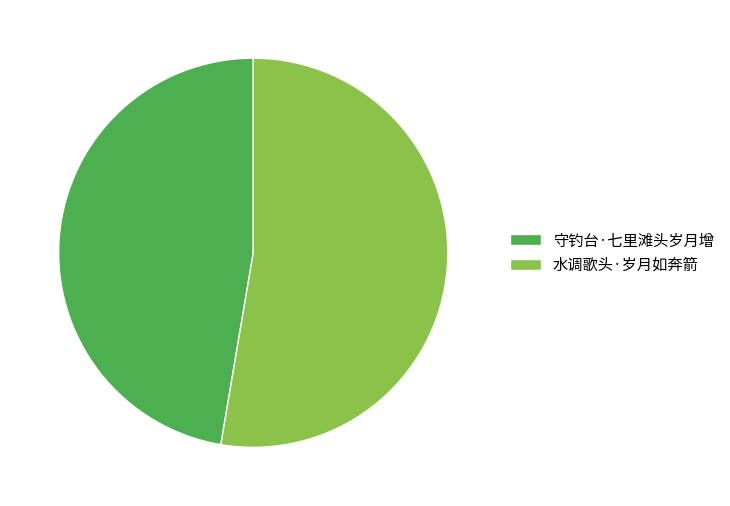

Is there a majority slice in this chart?

Yes